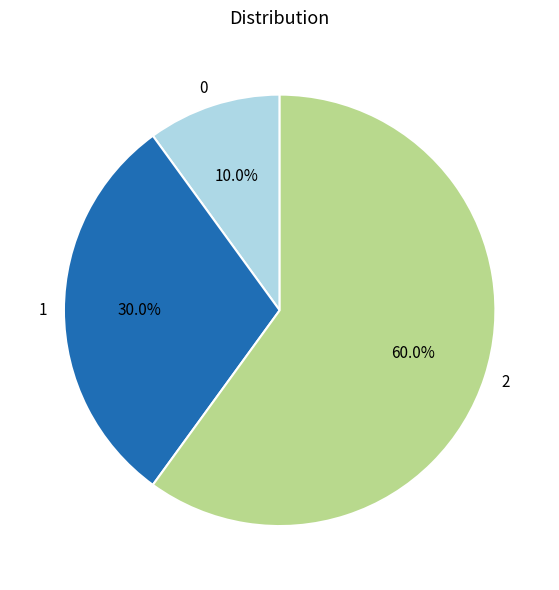

How many slices are in this pie chart?

3